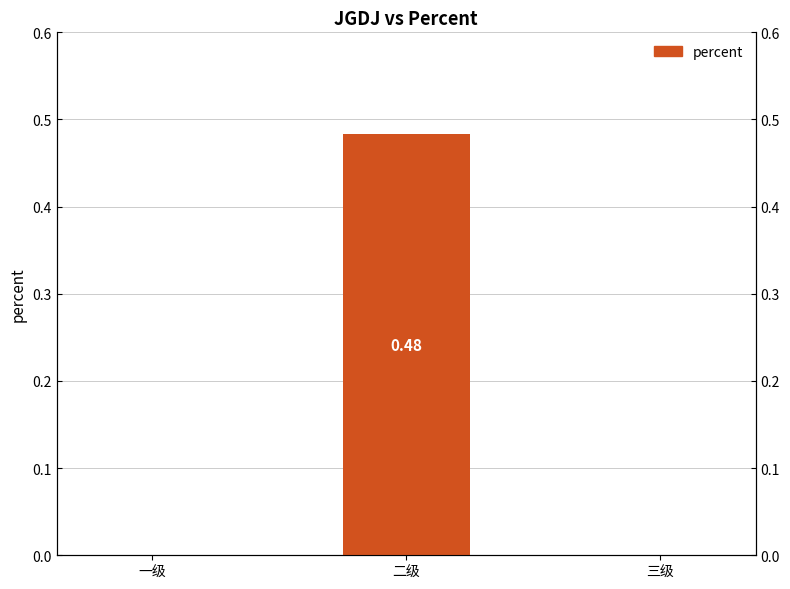

How many bars are there in total?

3